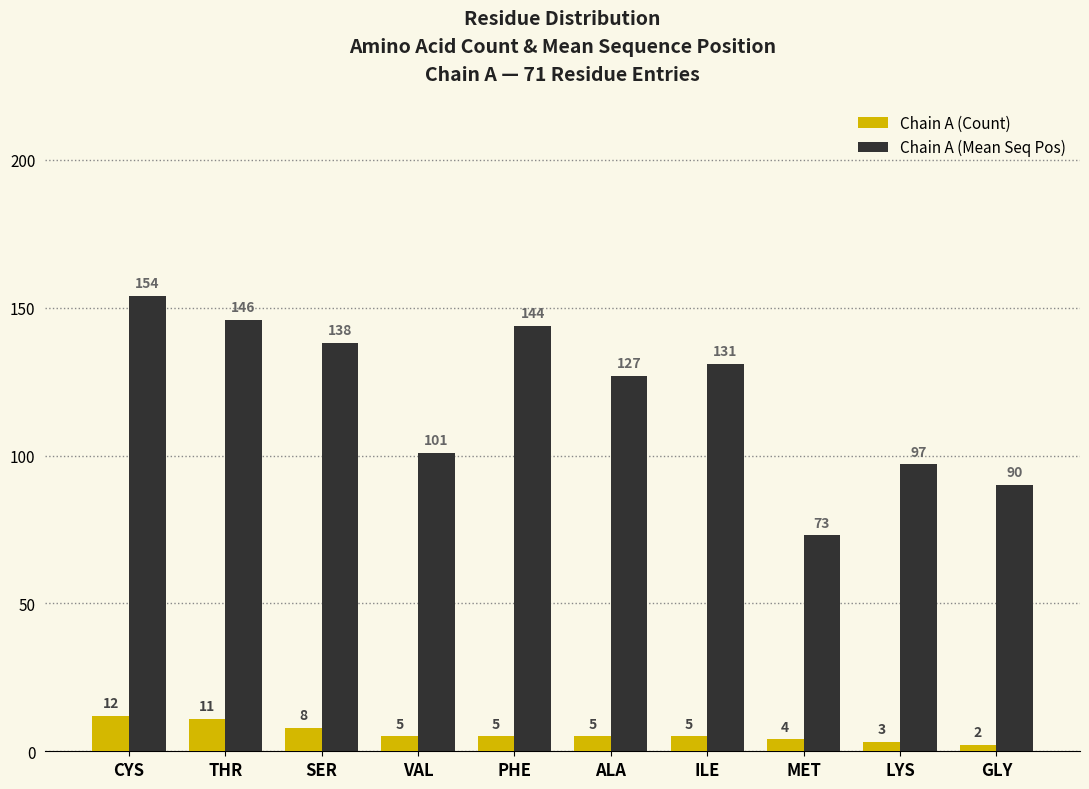

Where is Chain A (Count) nearest to the value 7?

SER